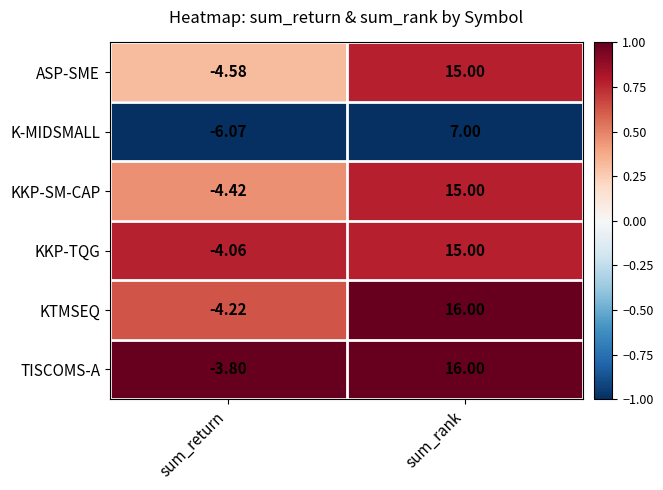

Which category has the highest value in the KTMSEQ series?

sum_rank